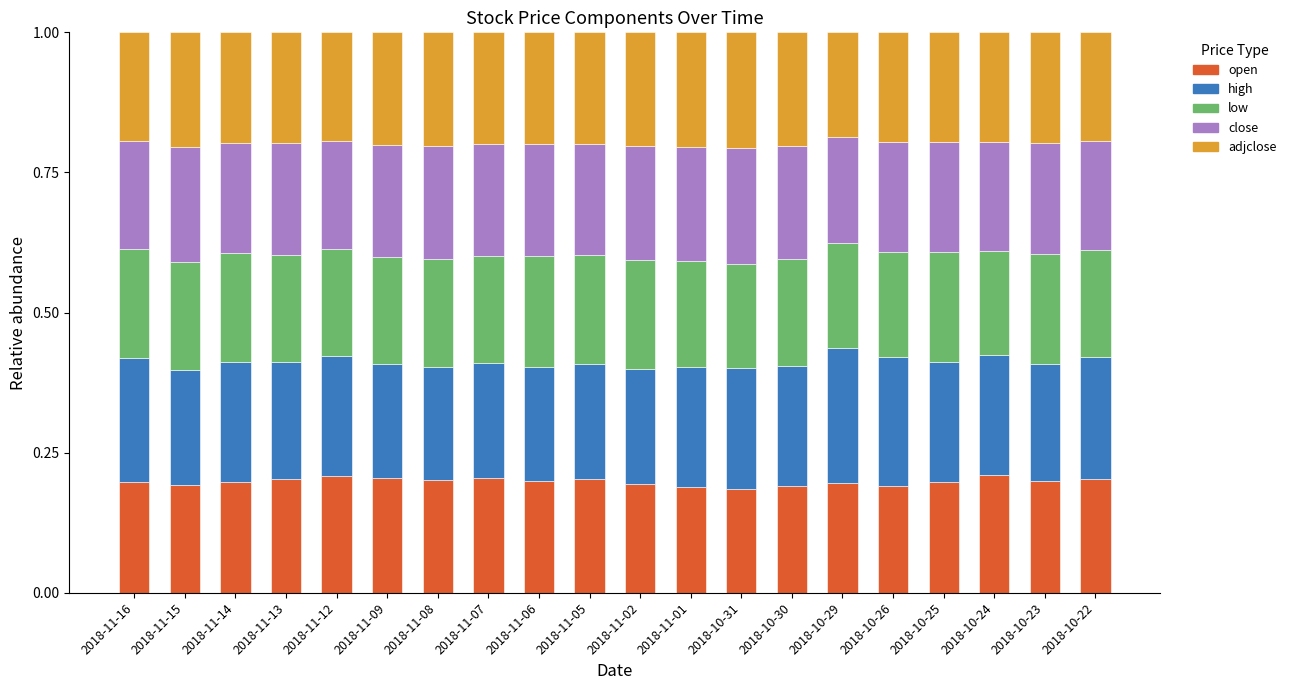

What are all the series names shown in the legend?

open, high, low, close, adjclose